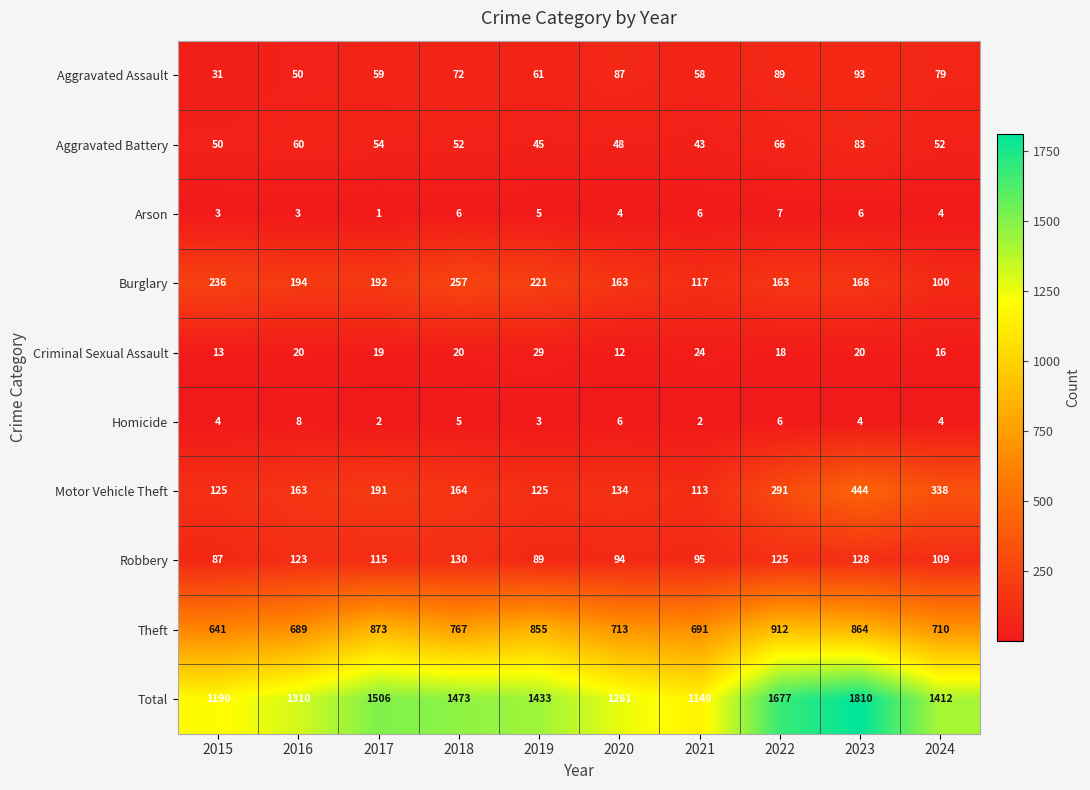

What is the total value across all series at 2023?

3620